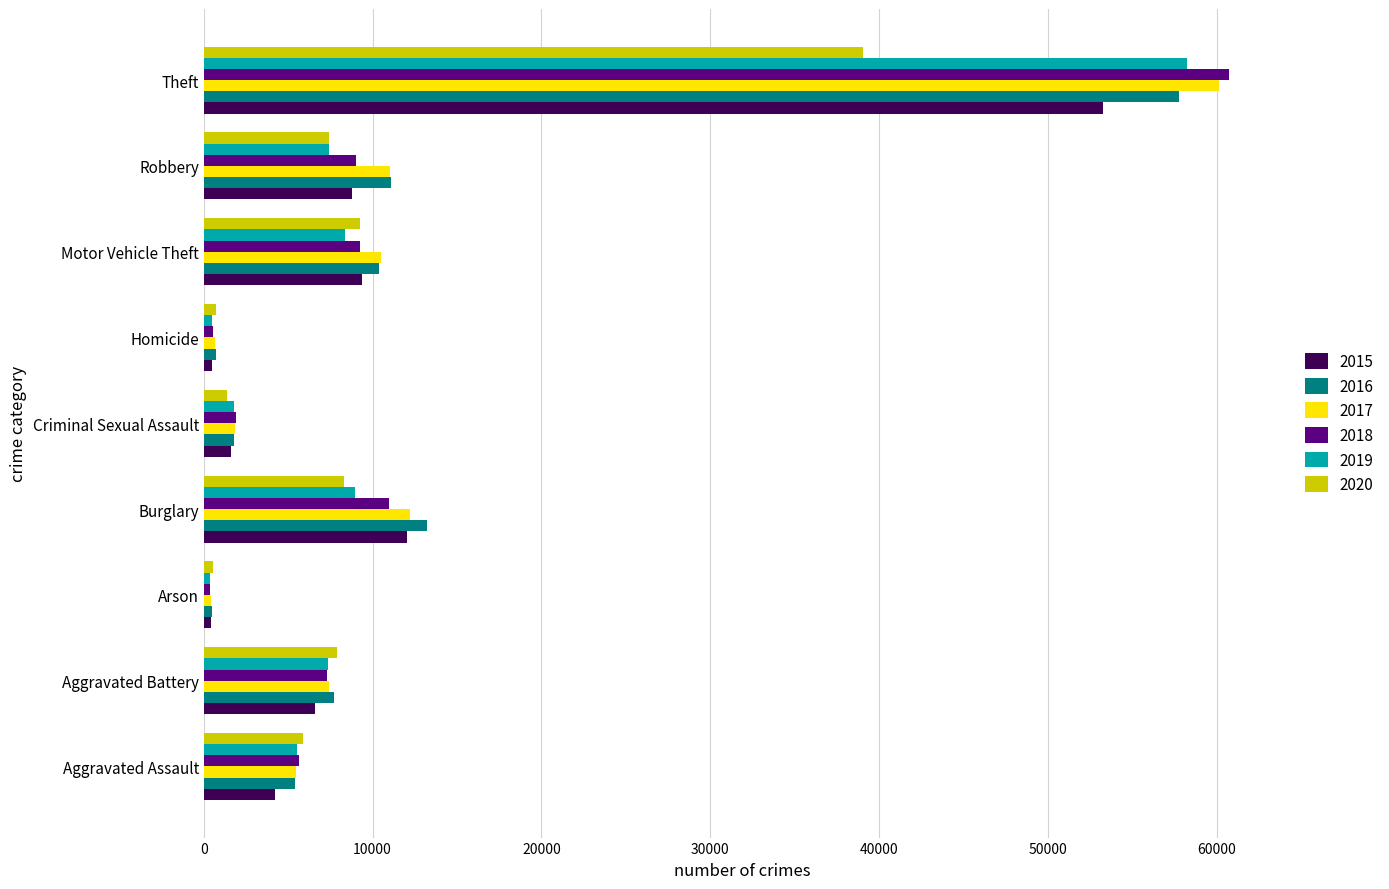

At how many categories does at least one series exceed 59601?

1